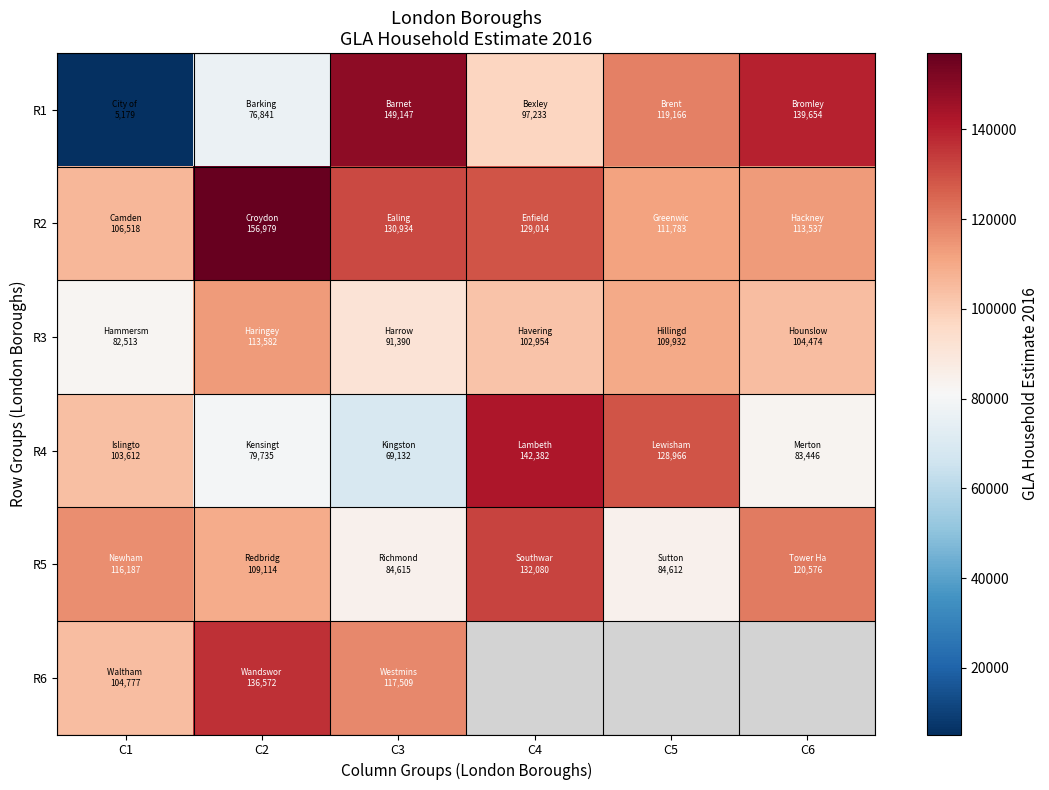

Which series has the widest spread of values?

R1